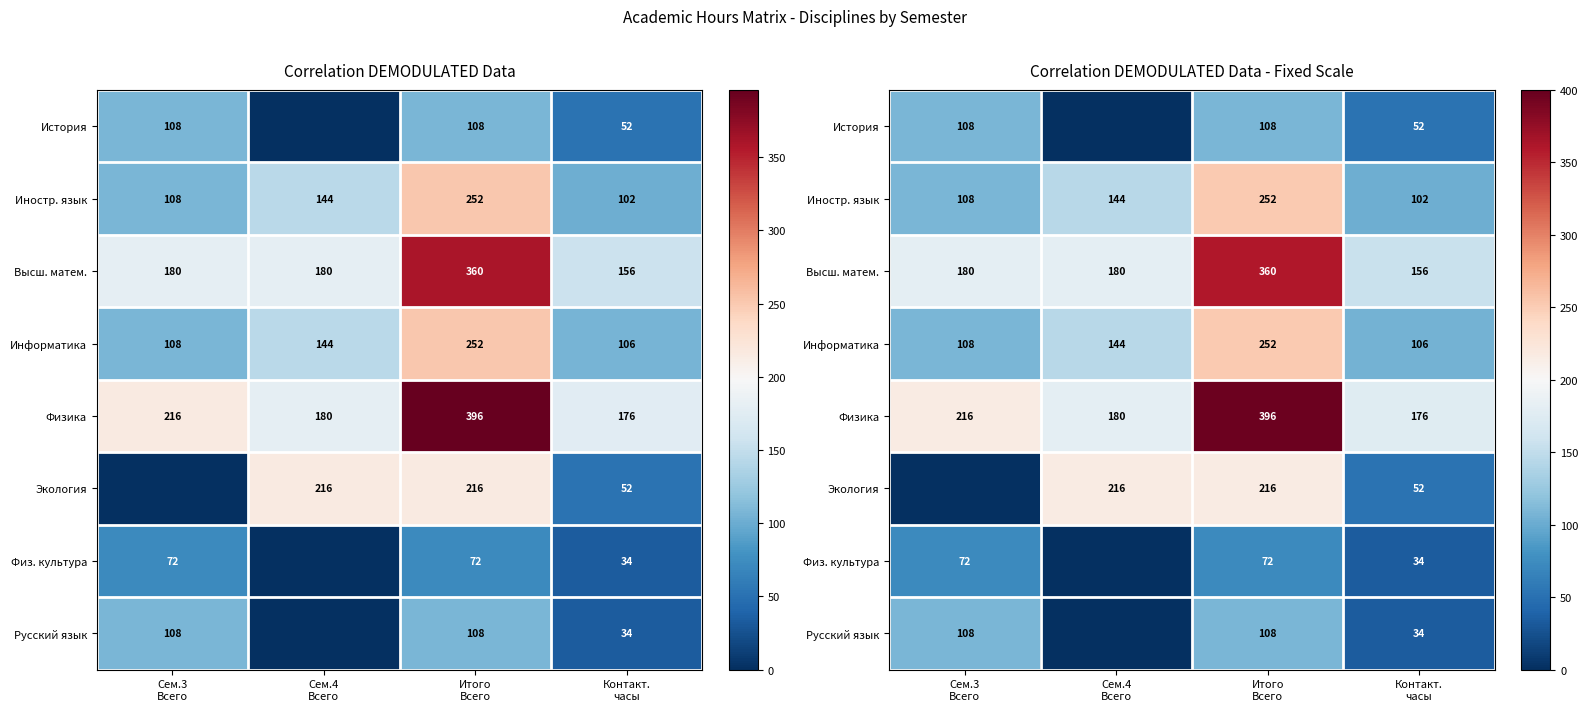

What is the difference between the highest and lowest values at Итого
Всего?

324